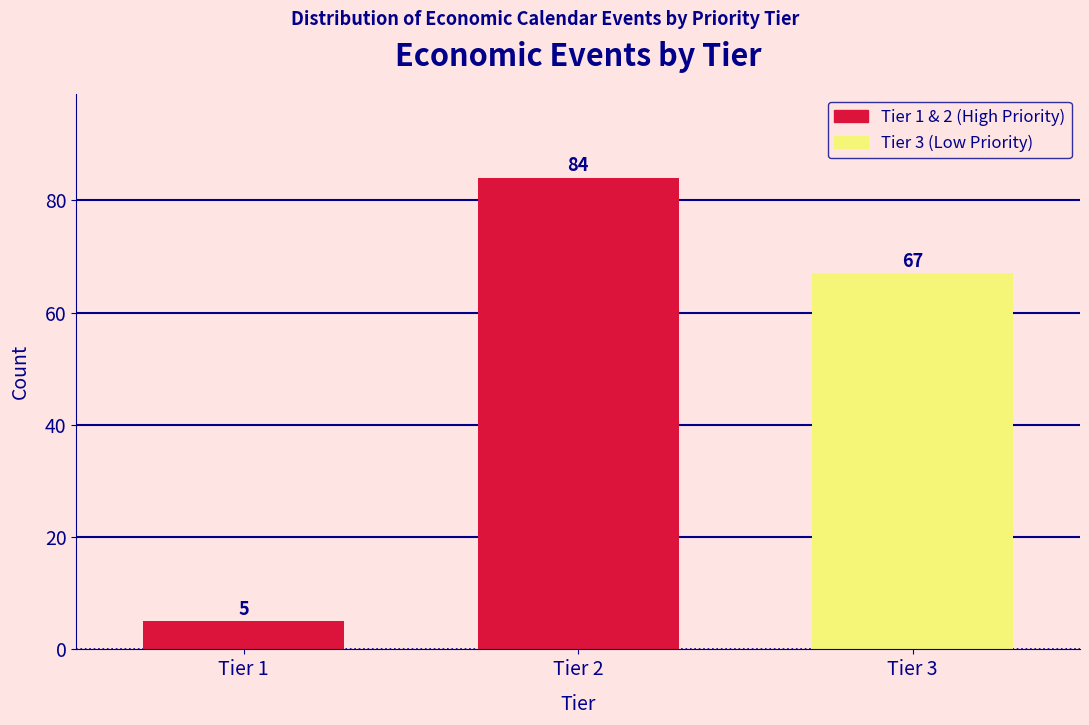

Reading left to right, what are all the values shown in this chart?

5	84	67